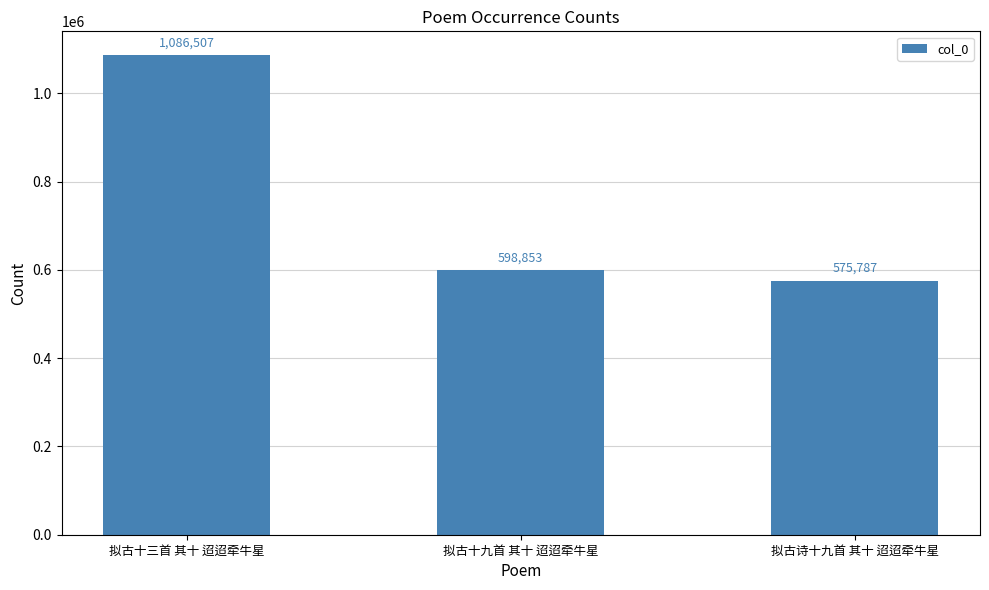

What is the minimum value shown in the chart?

575787